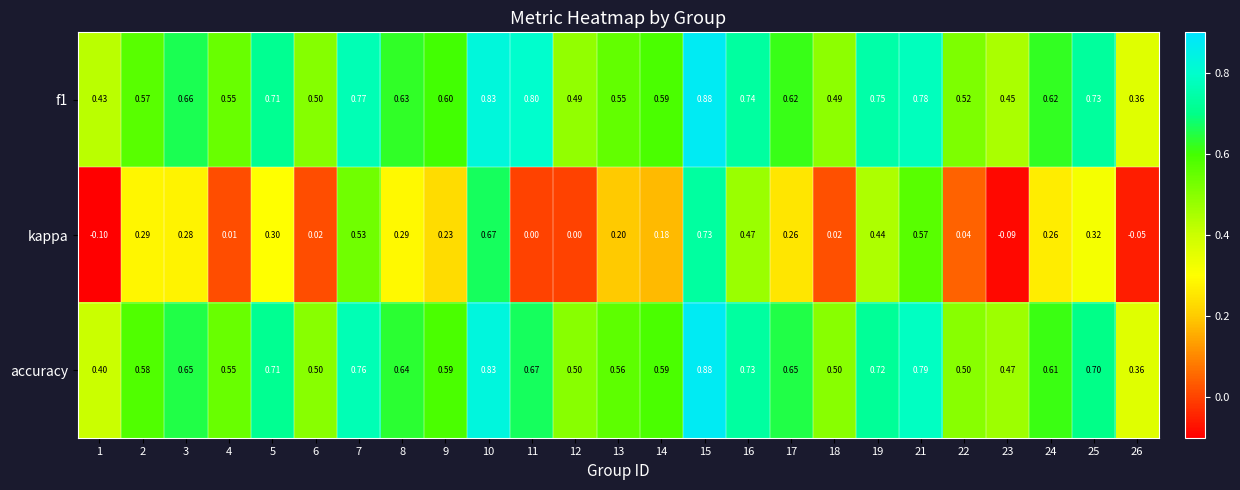

Which series has the widest spread of values?

kappa